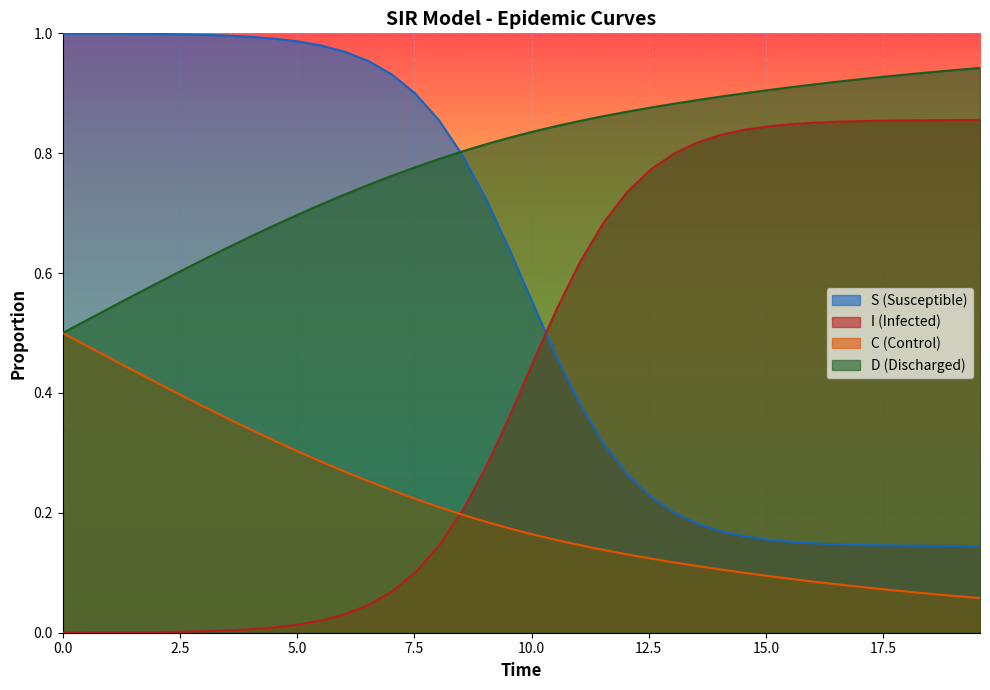

How many lines are shown in the chart?

4